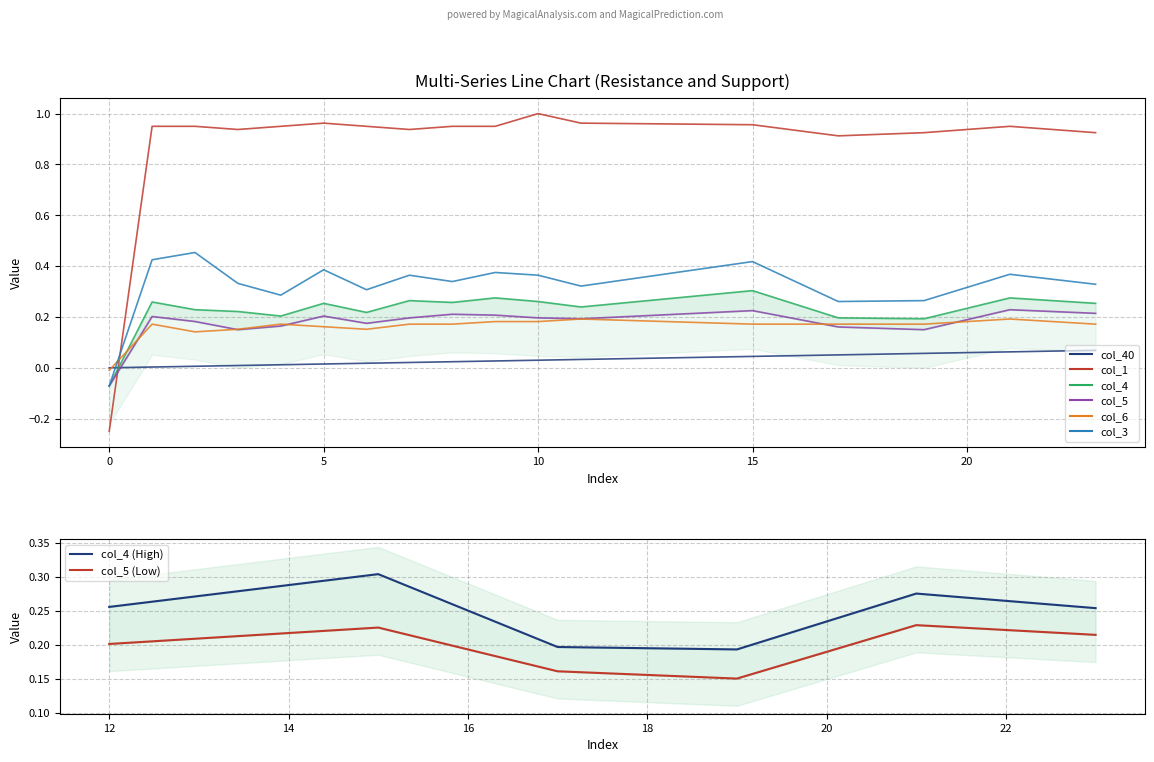

How many lines are shown in the chart?

6